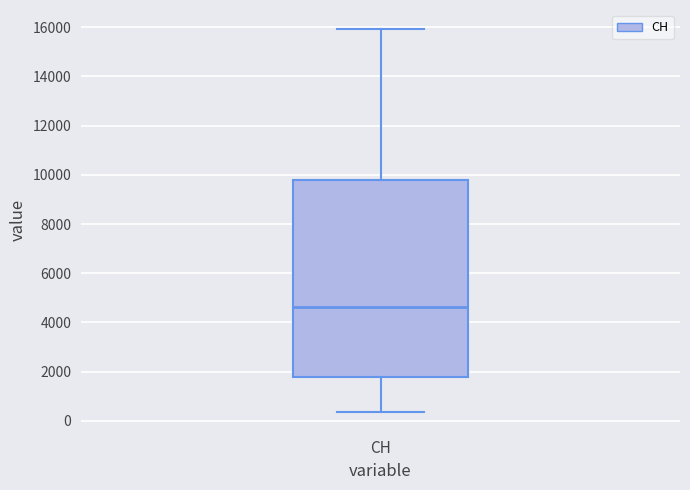

Read this box plot against the y-axis: the position of the median line, the range covered by the box, and the ends of both whiskers. The values are not printed on the chart, so give them approximately, as read against the axis.

median 4600, box 1800 to 9800, whiskers 400 to 16000